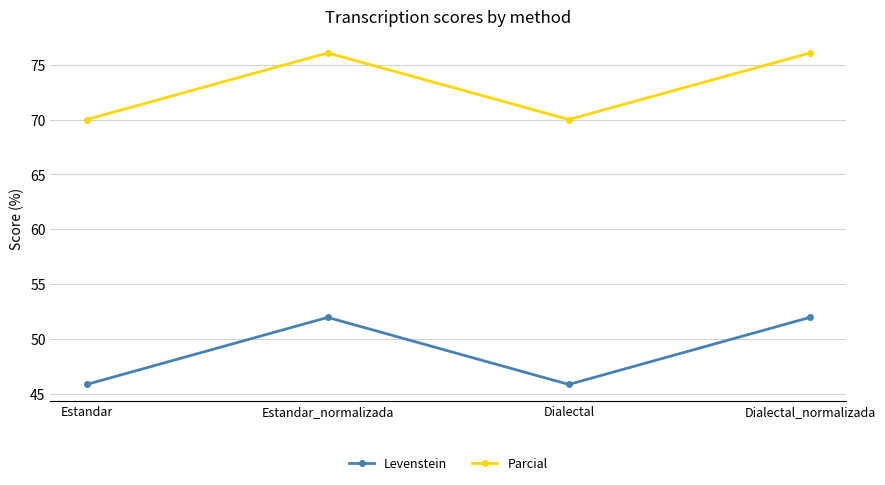

Reading right to left, what are all the values shown in this chart?

Levenstein: 52.0	45.9	52.0	45.9
Parcial: 76.1	70.0	76.1	70.0